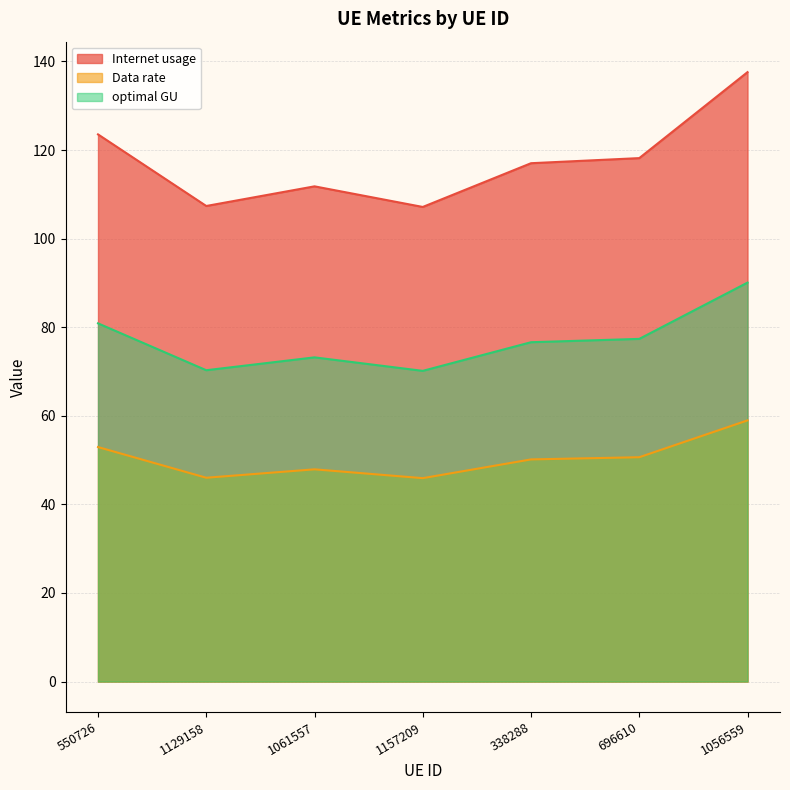

List the series in order of their peak value, highest first.

Internet usage, optimal GU, Data rate